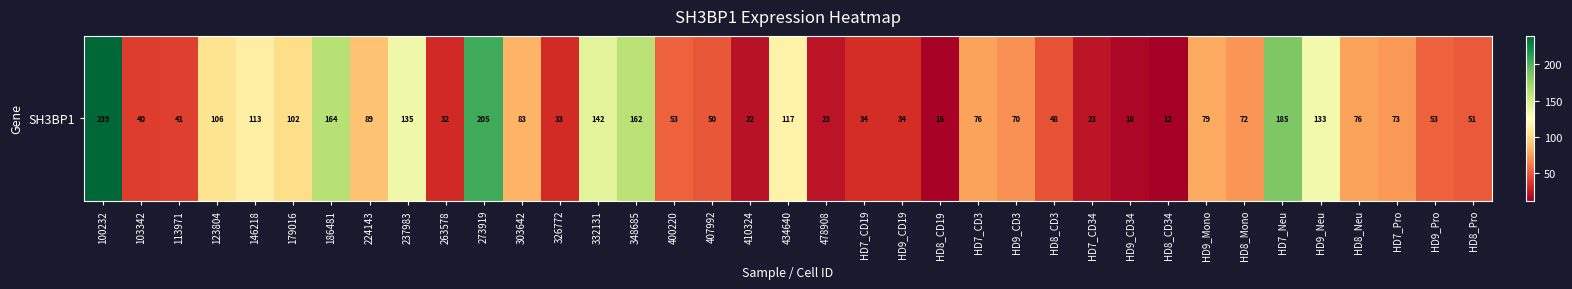

Which label corresponds to the largest value in the chart?

100232